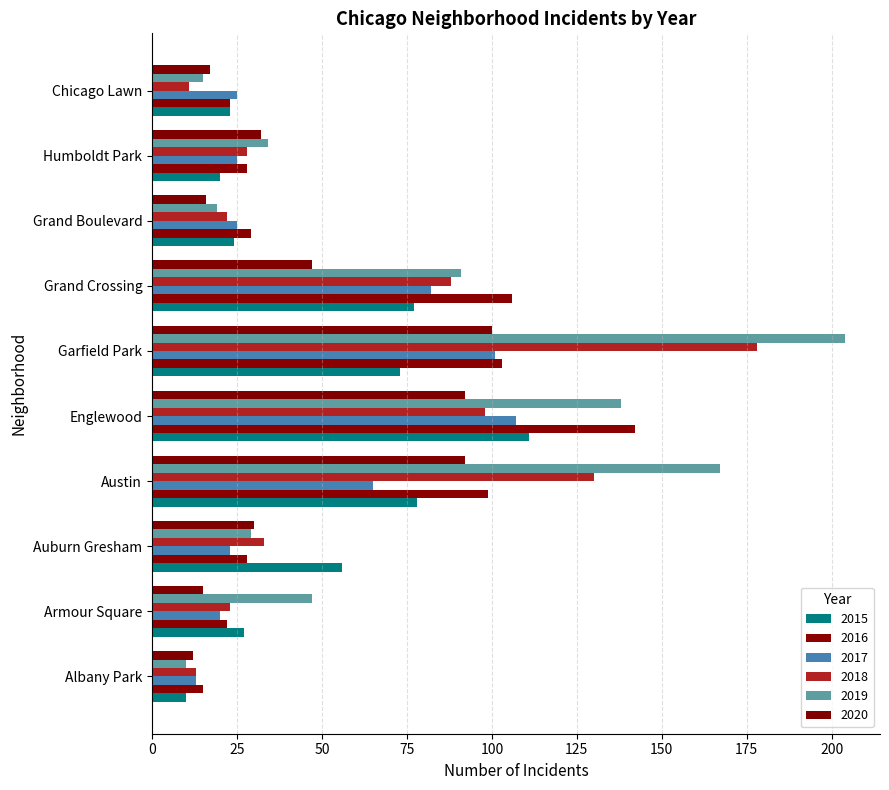

Which label corresponds to the largest value in the chart?

Garfield Park